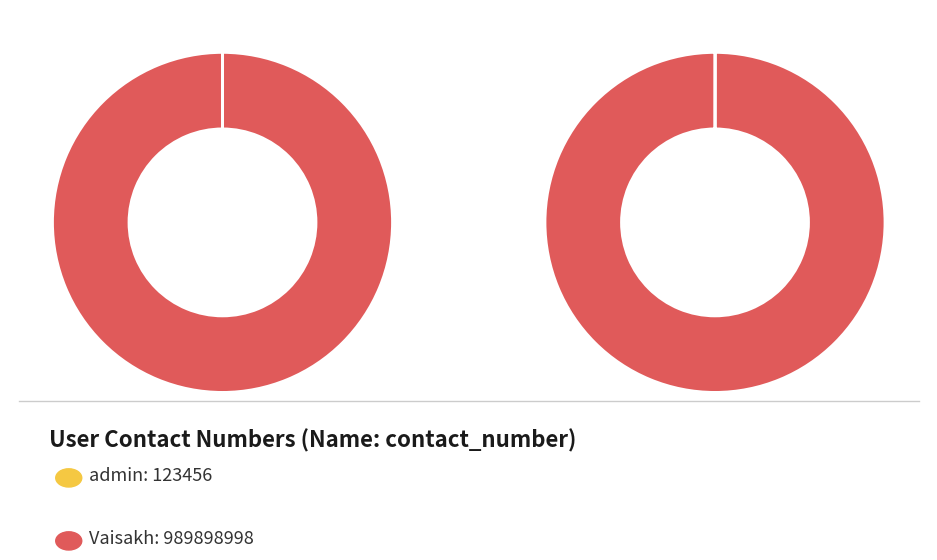

To the nearest percent, what percentage of the pie is Vaisakh?

100%